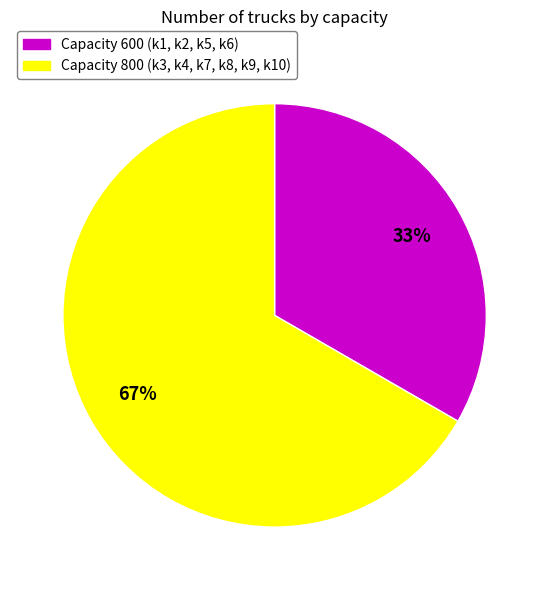

What percentage is the Capacity 600 (k1, k2, k5, k6) slice, to the nearest percent?

33%